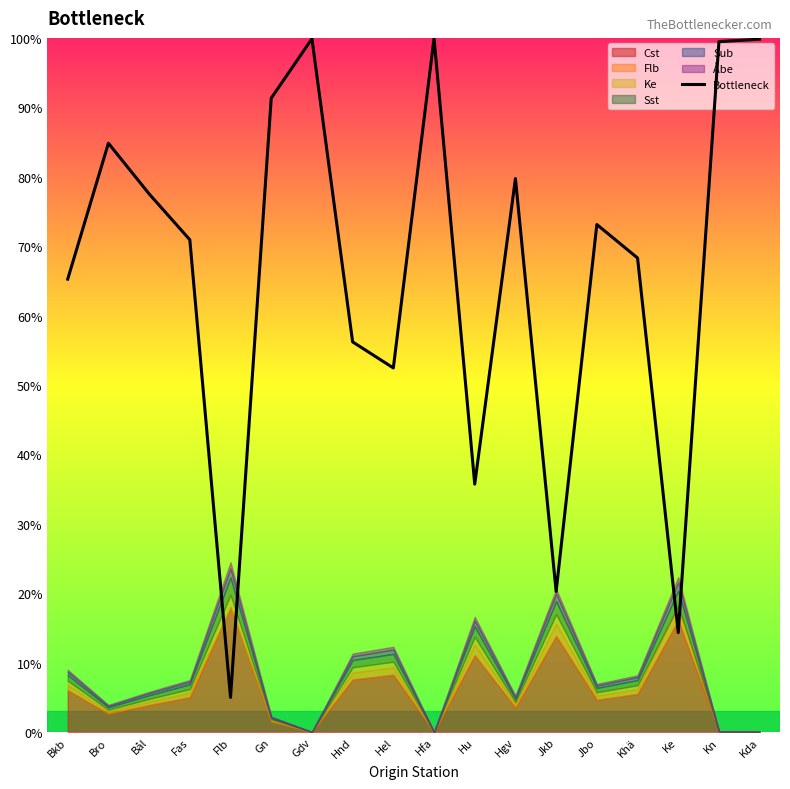

What position from the left is Ke?

16